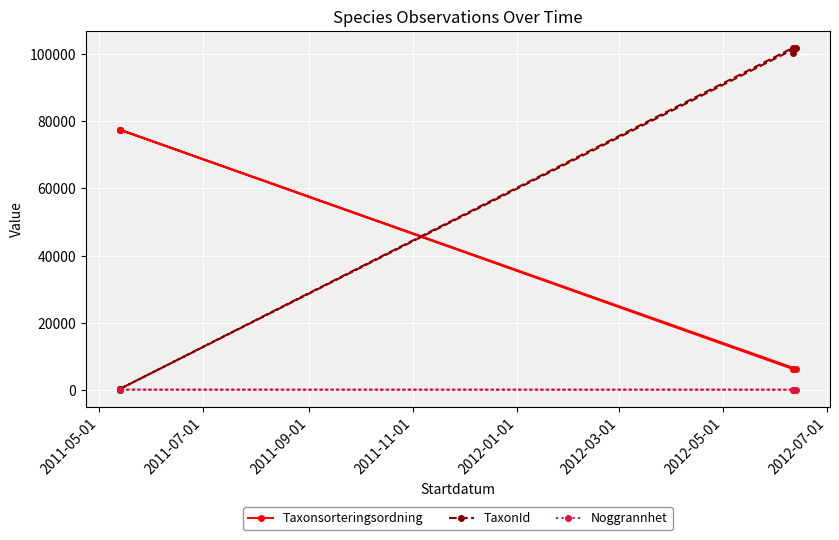

How many data points in Taxonsorteringsordning are less than 77541?

3